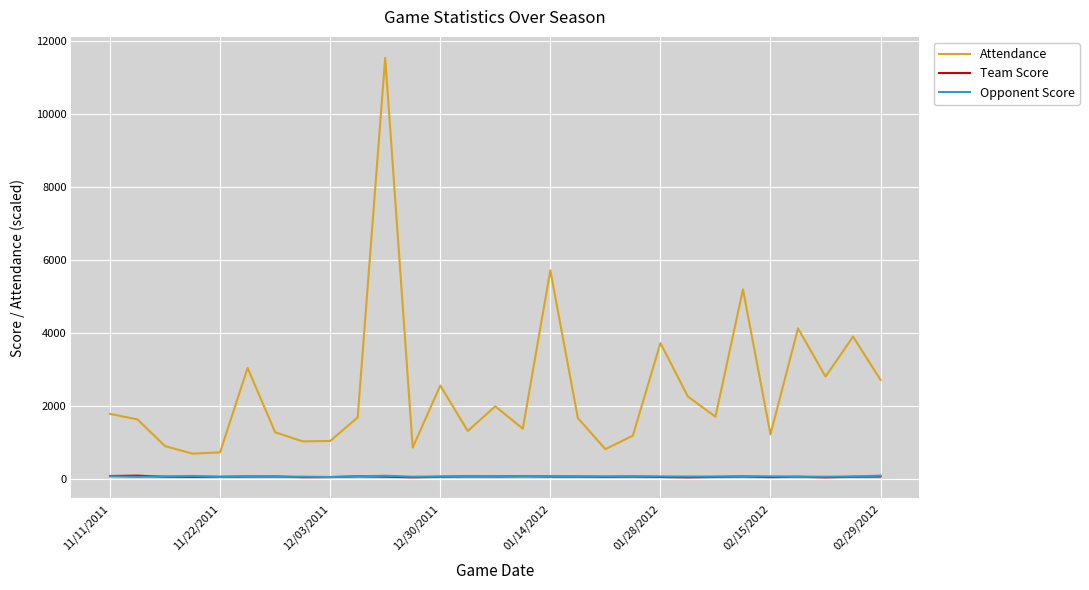

What is the maximum value for Attendance?

11529